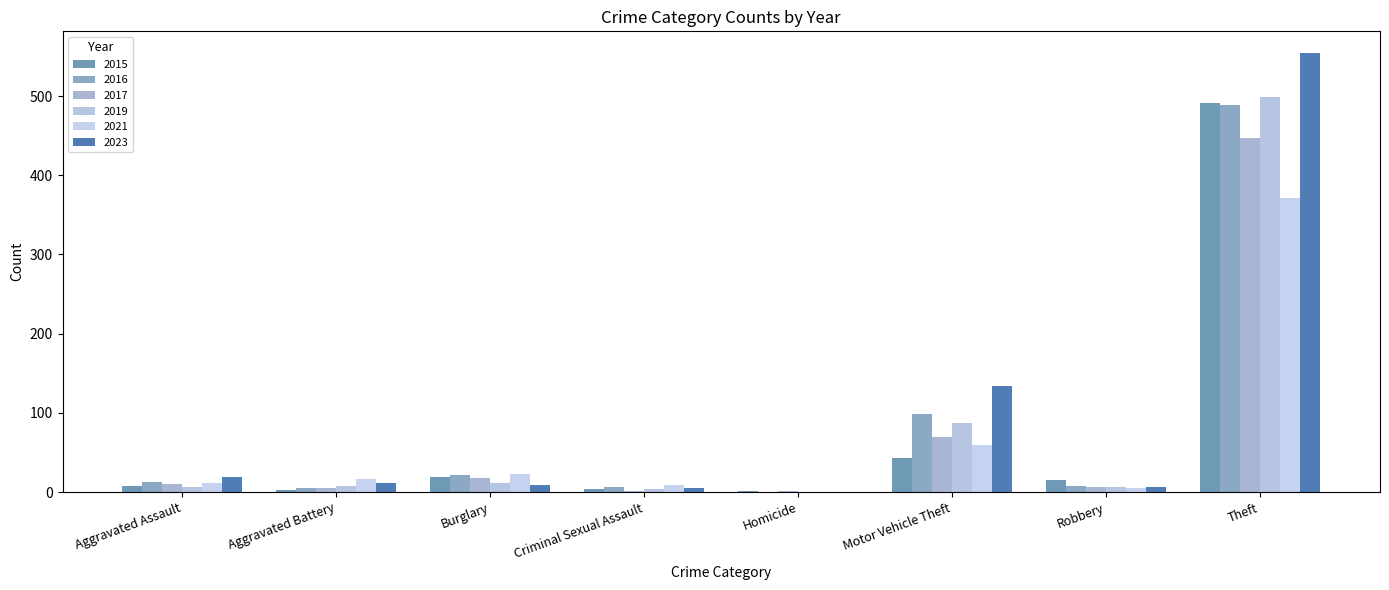

How many distinct data groups are displayed?

6